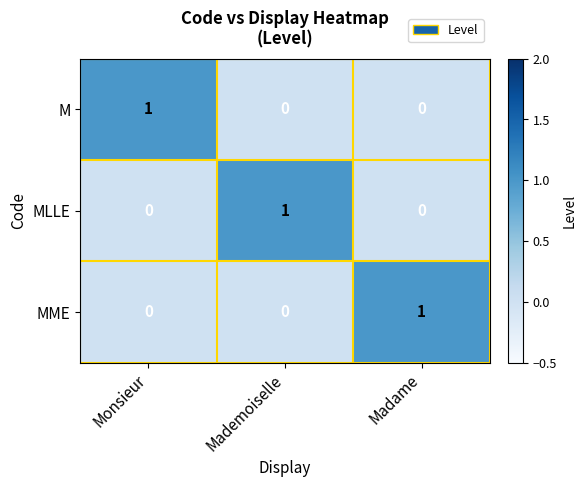

Reading left to right, transcribe all the data shown in this chart.

M: Monsieur=1	Mademoiselle=0	Madame=0
MLLE: Monsieur=0	Mademoiselle=1	Madame=0
MME: Monsieur=0	Mademoiselle=0	Madame=1